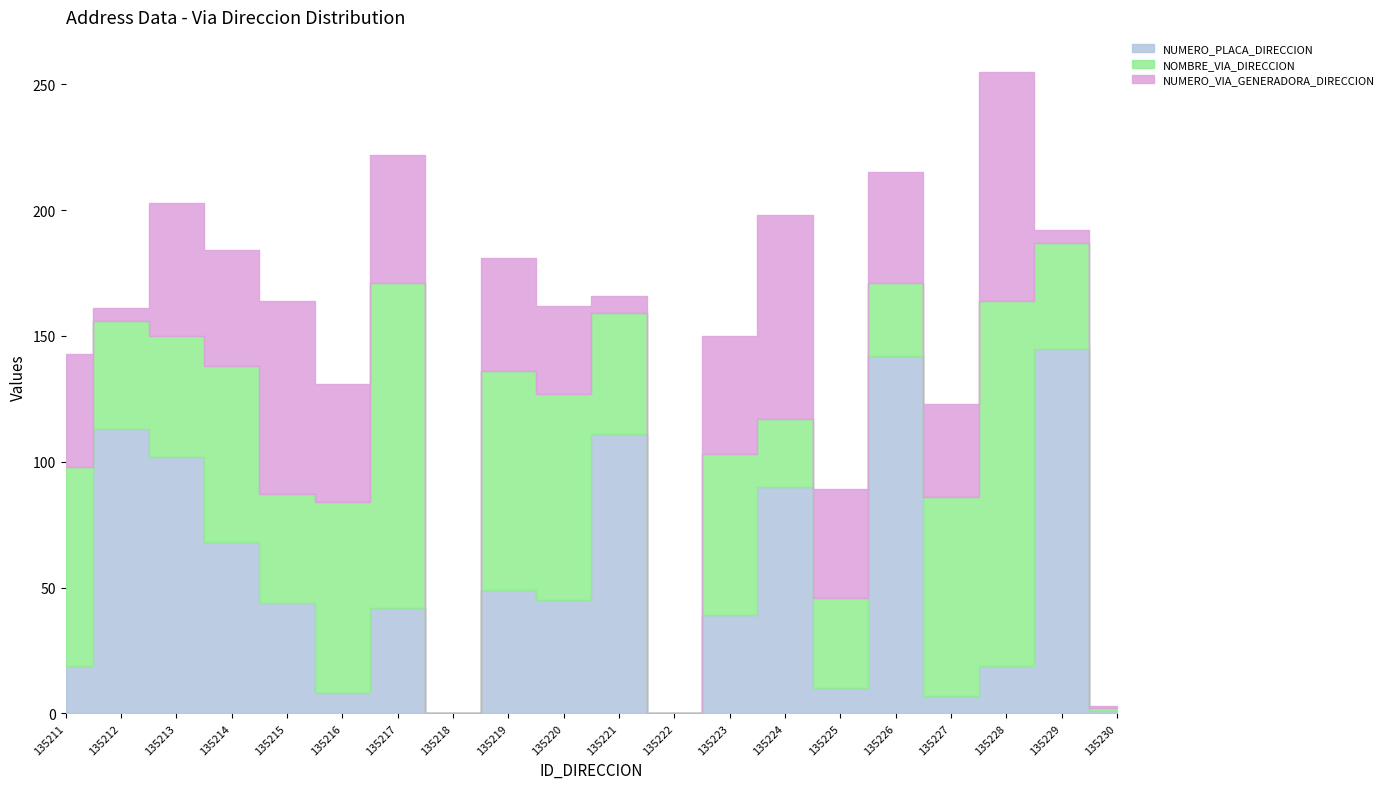

What is the approximate value of NUMERO_VIA_GENERADORA_DIRECCION at 135216, to the nearest 5?

45